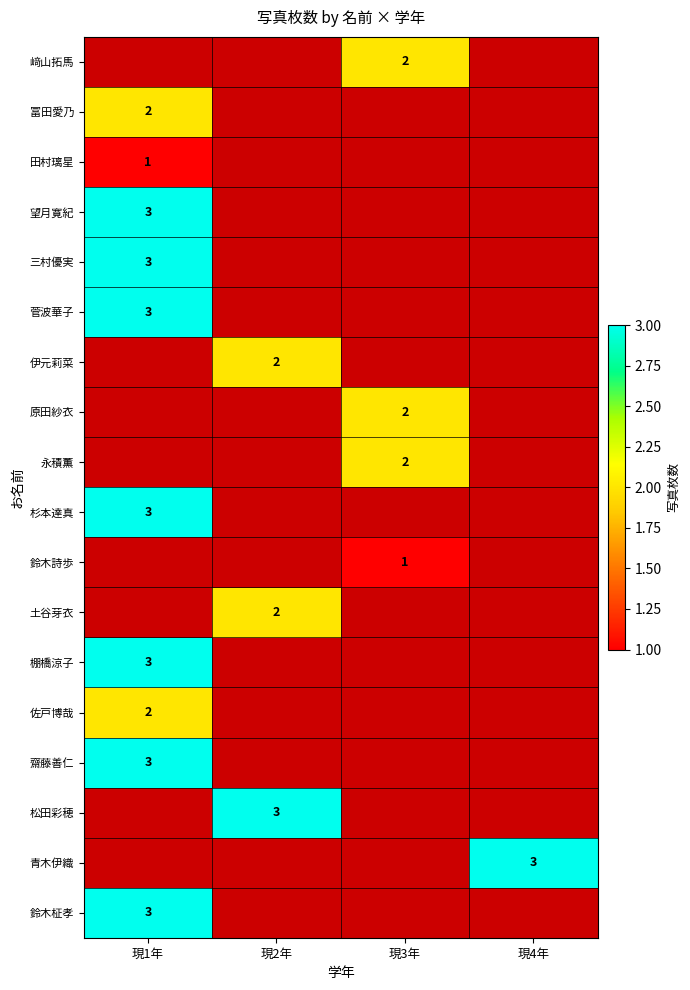

At which category is the sum across all series the highest?

現1年